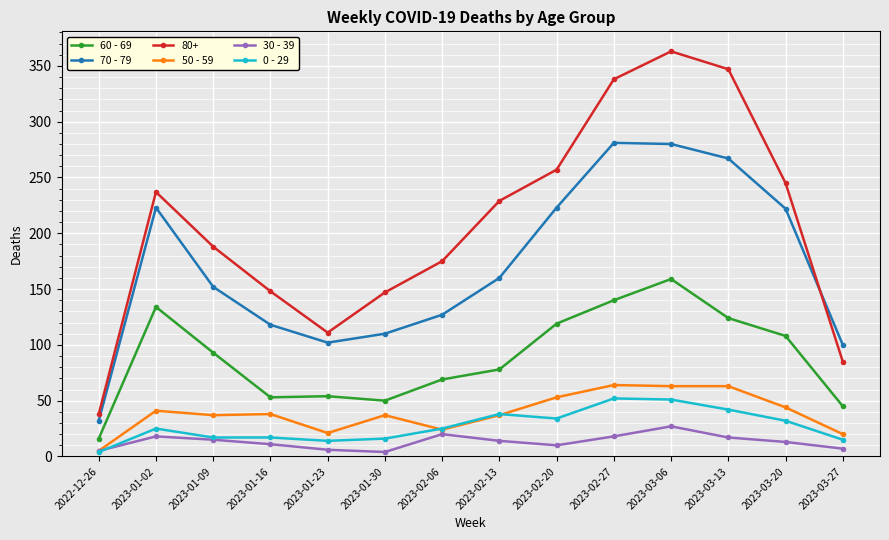

What is the total value across all series at 2023-03-06?

943